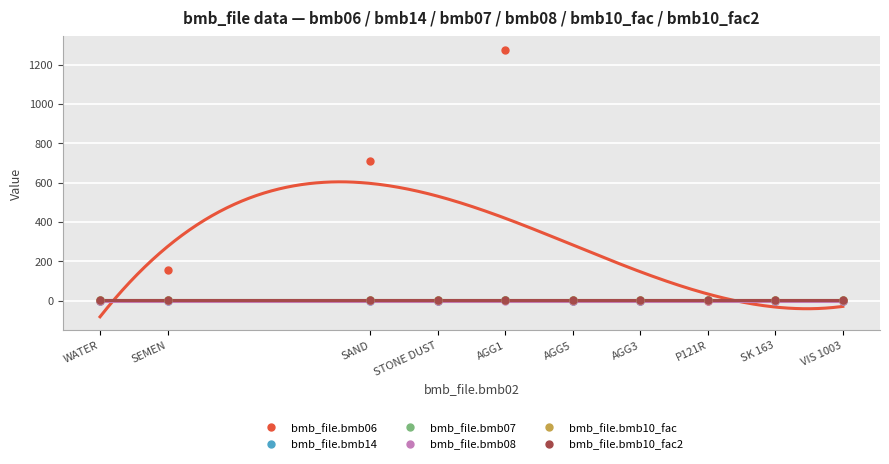

Which series has the largest range (max minus min)?

bmb_file.bmb06